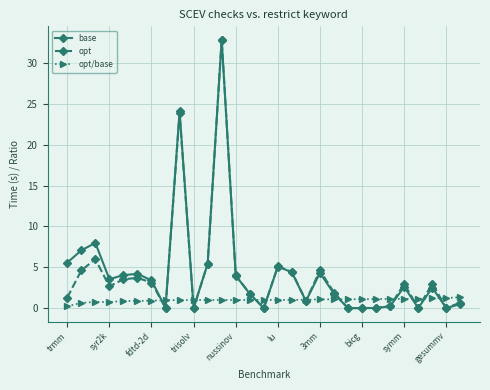

Which series has the largest range (max minus min)?

base